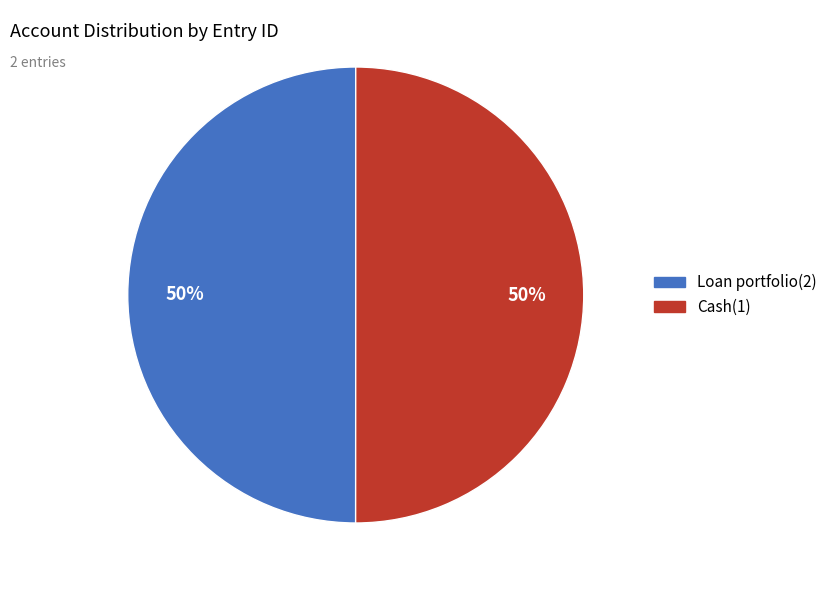

The Cash(1) slice represents 50% of the pie. True or false?

True